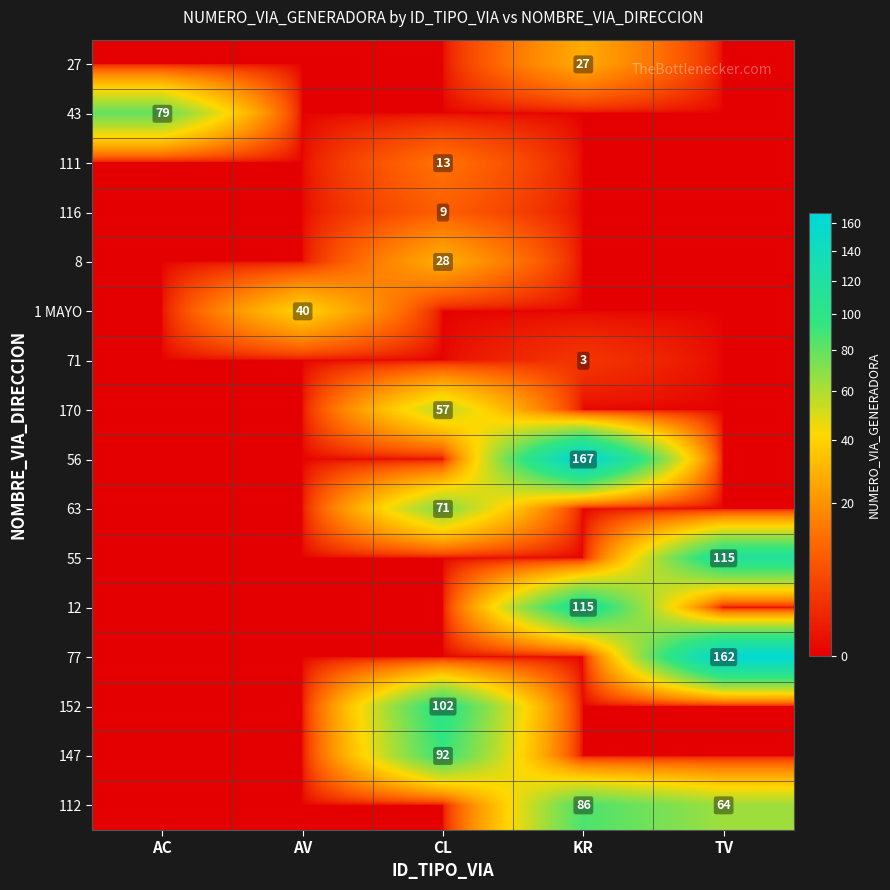

True or false: 1 MAYO has a value of 40 at AV.

True